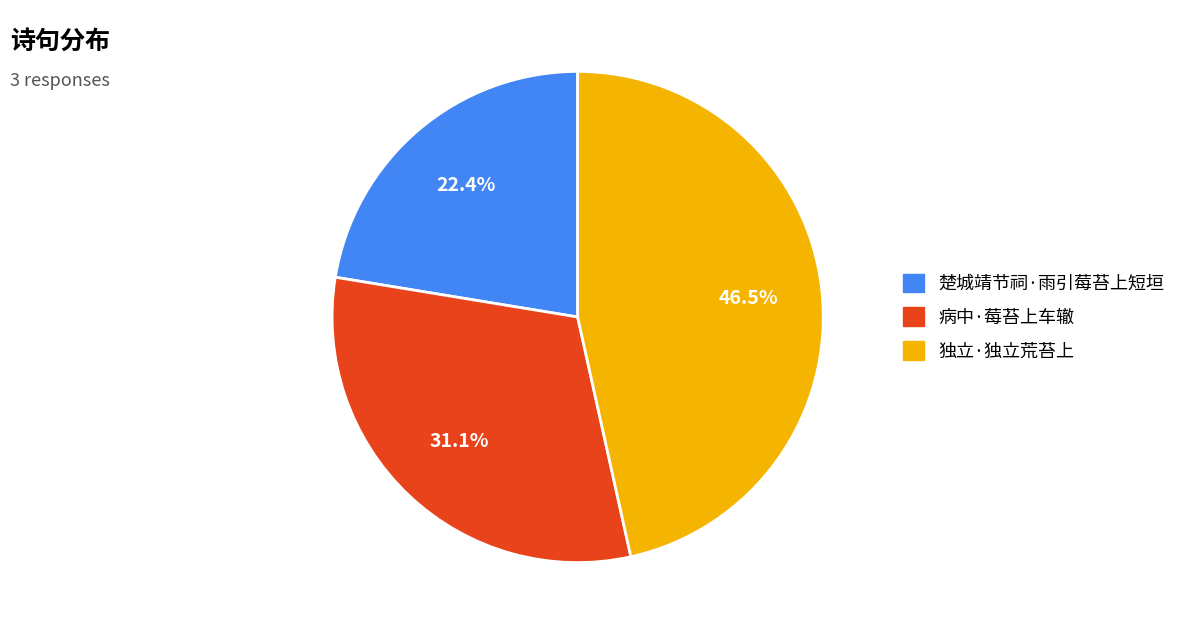

Does any single category account for the majority?

No